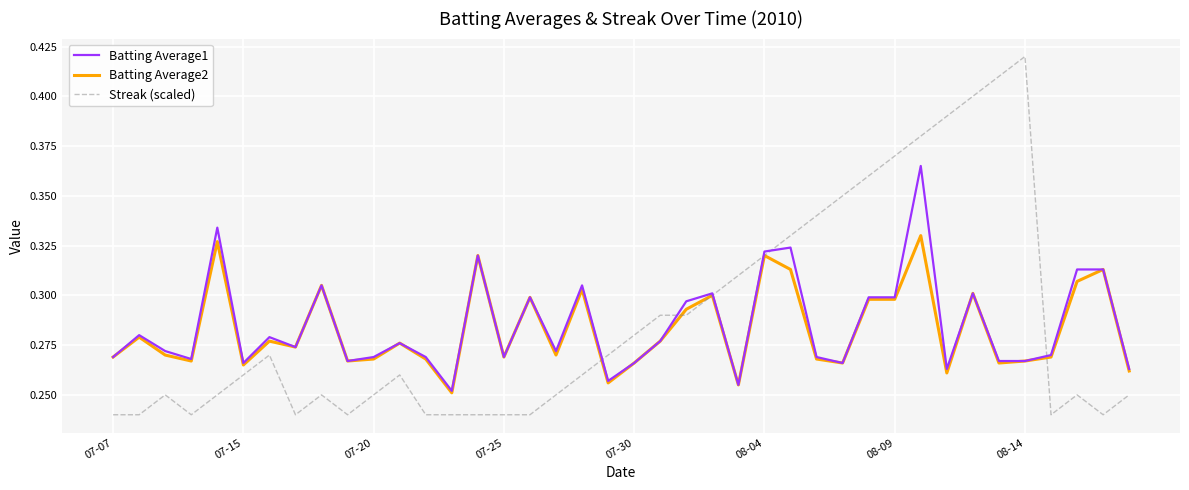

Which series has the widest spread of values?

Streak (scaled)